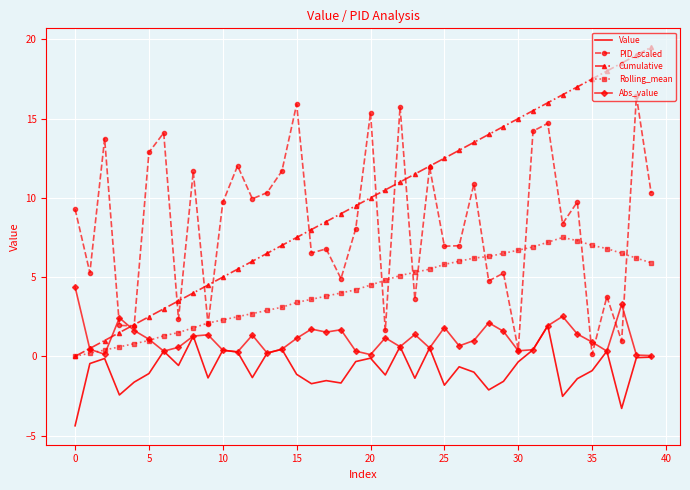

Which series has the largest range (max minus min)?

Cumulative